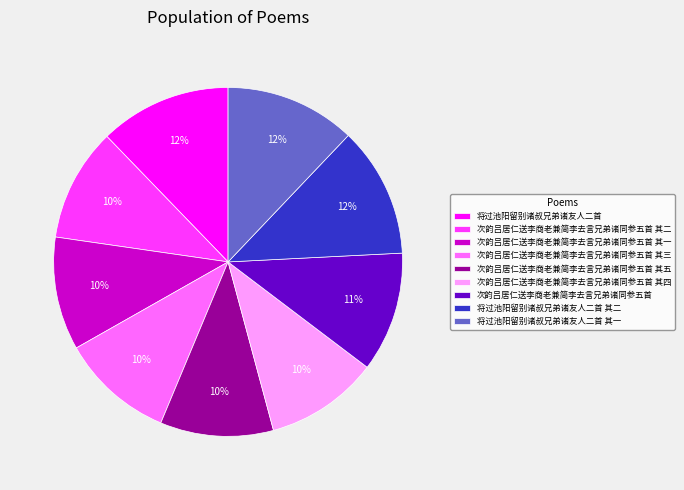

Is the sum of 次韵吕居仁送李商老兼简李去言兄弟诸同参五首 其五 and 次韵吕居仁送李商老兼简李去言兄弟诸同参五首 greater than half?

No